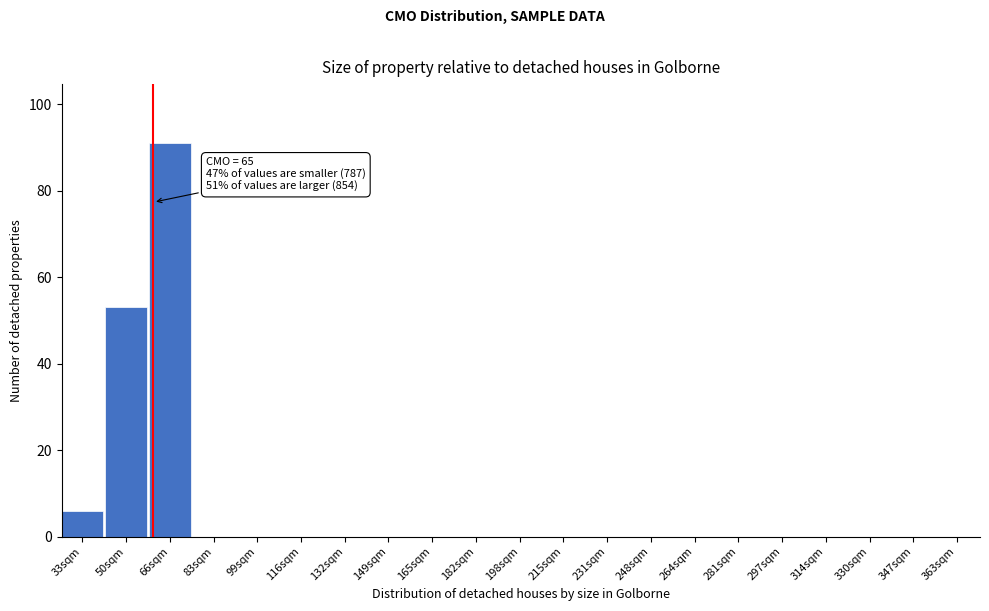

Reading left to right, transcribe all the data shown in this chart.

33sqm=6	50sqm=53	66sqm=91	83sqm=0	99sqm=0	116sqm=0	132sqm=0	149sqm=0	165sqm=0	182sqm=0	198sqm=0	215sqm=0	231sqm=0	248sqm=0	264sqm=0	281sqm=0	297sqm=0	314sqm=0	330sqm=0	347sqm=0	363sqm=0